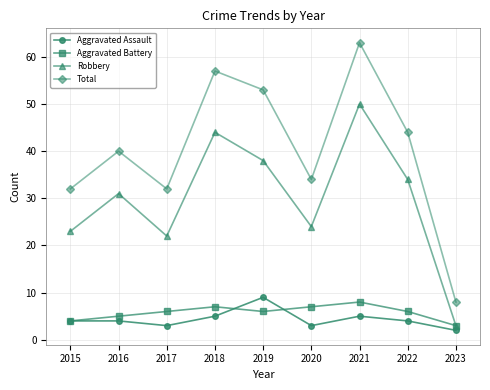

What is the spread (max minus min) of values at 2015?

28